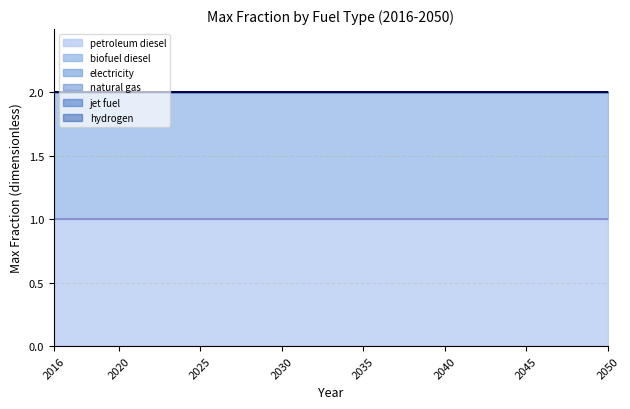

What is the approximate value of biofuel diesel at 2022?

1